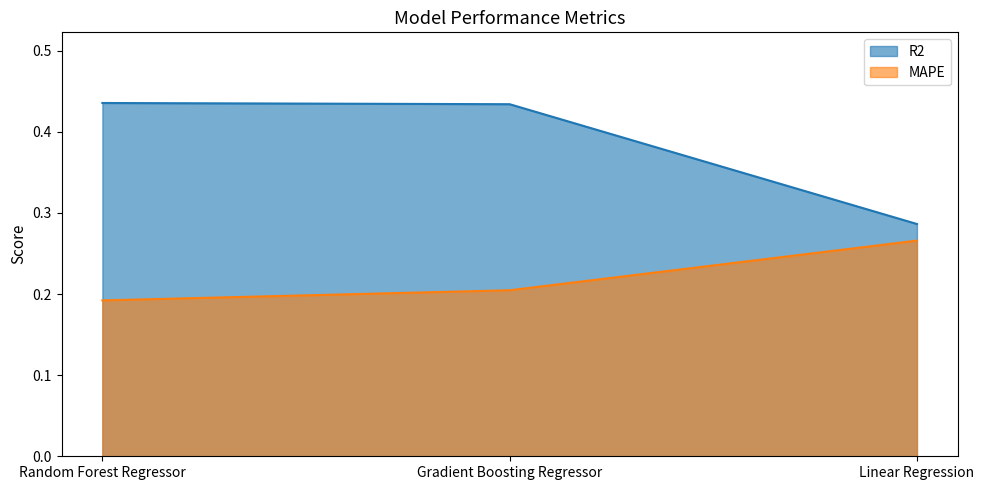

At how many categories does at least one series exceed 0?

3